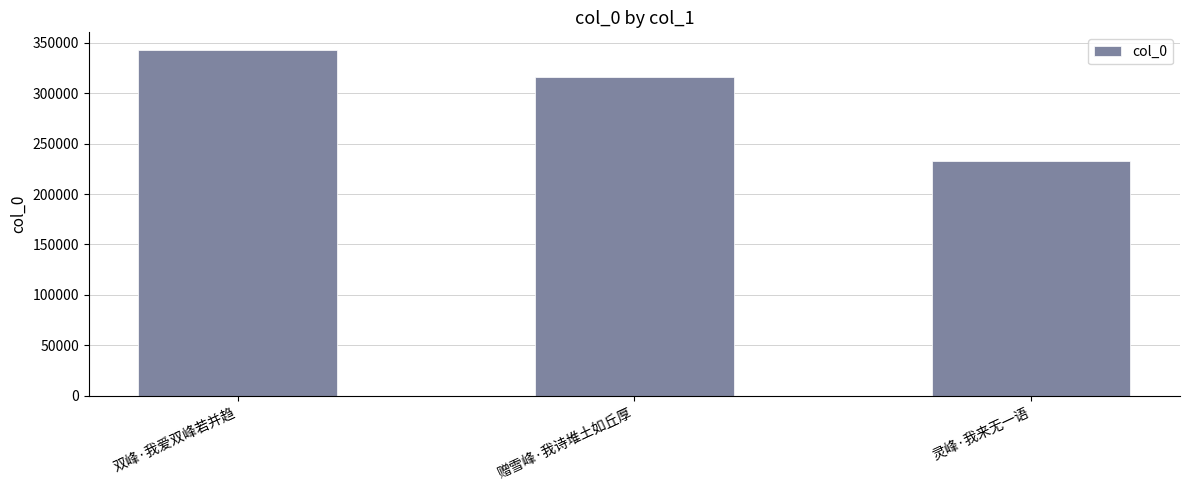

What is the difference between the values at 灵峰·我来无一语 and 双峰·我爱双峰若并趋?

110635